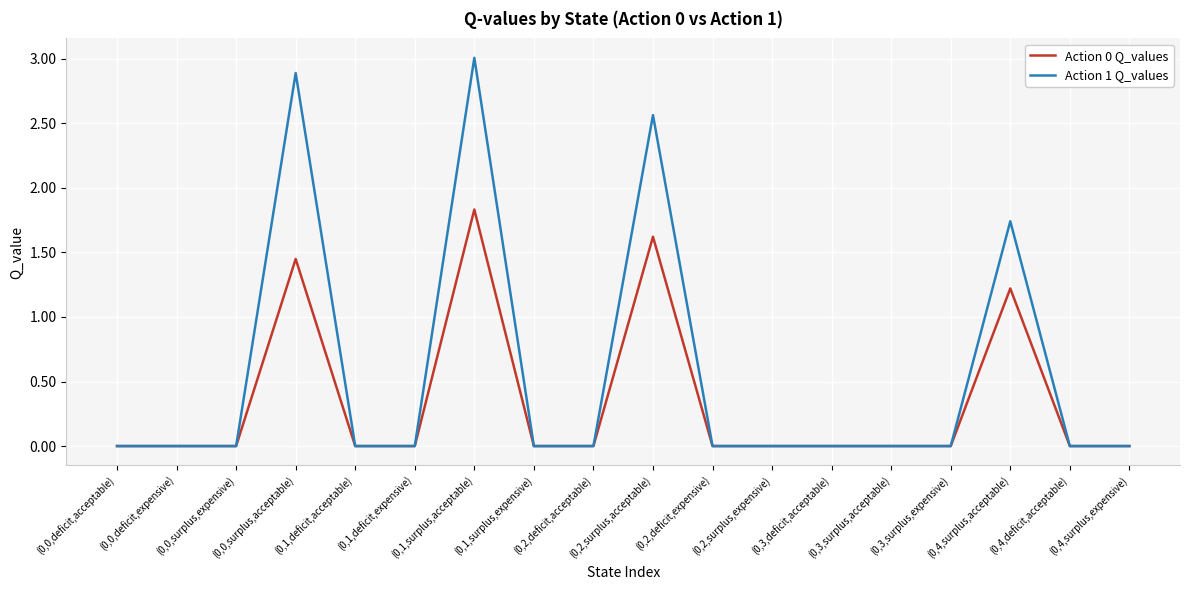

At which category does the chart reach its peak across all series?

(0,1,surplus,acceptable)